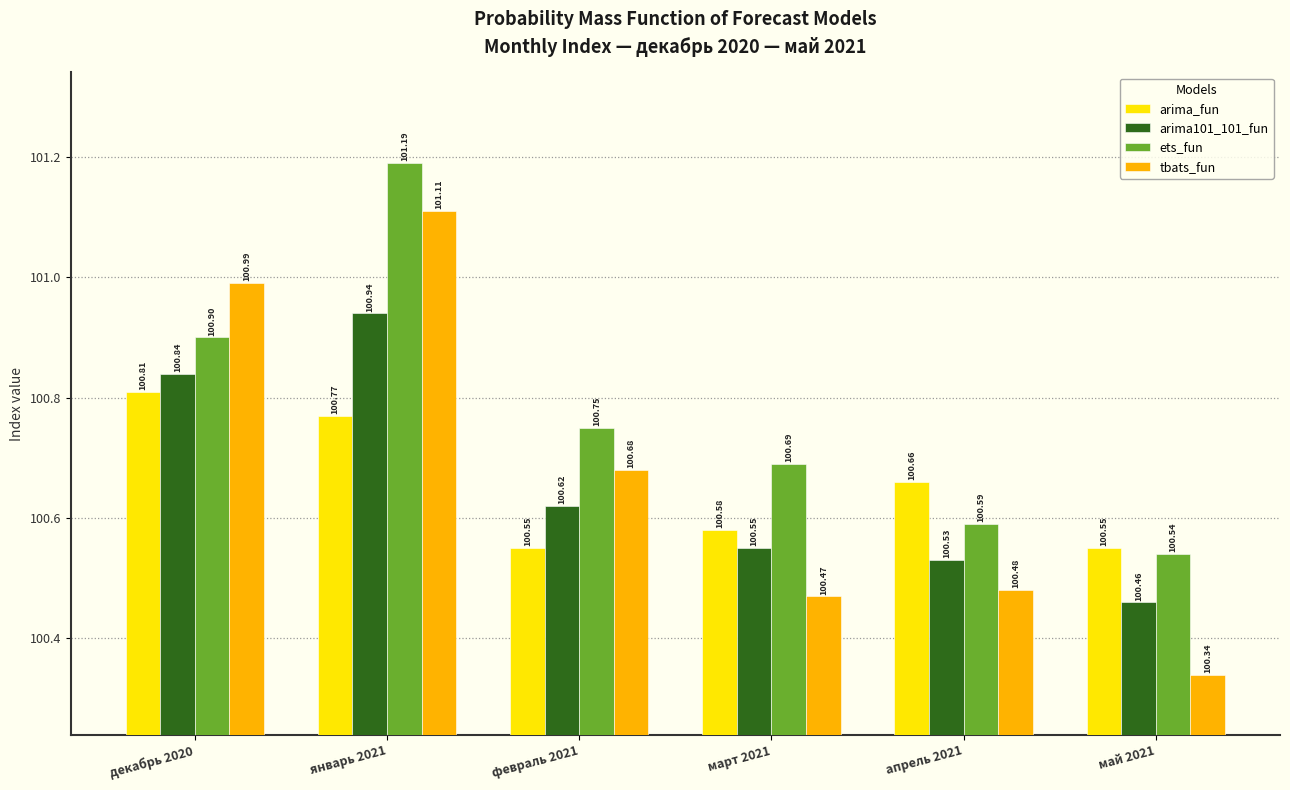

What is the total value across all series at декабрь 2020?

403.5